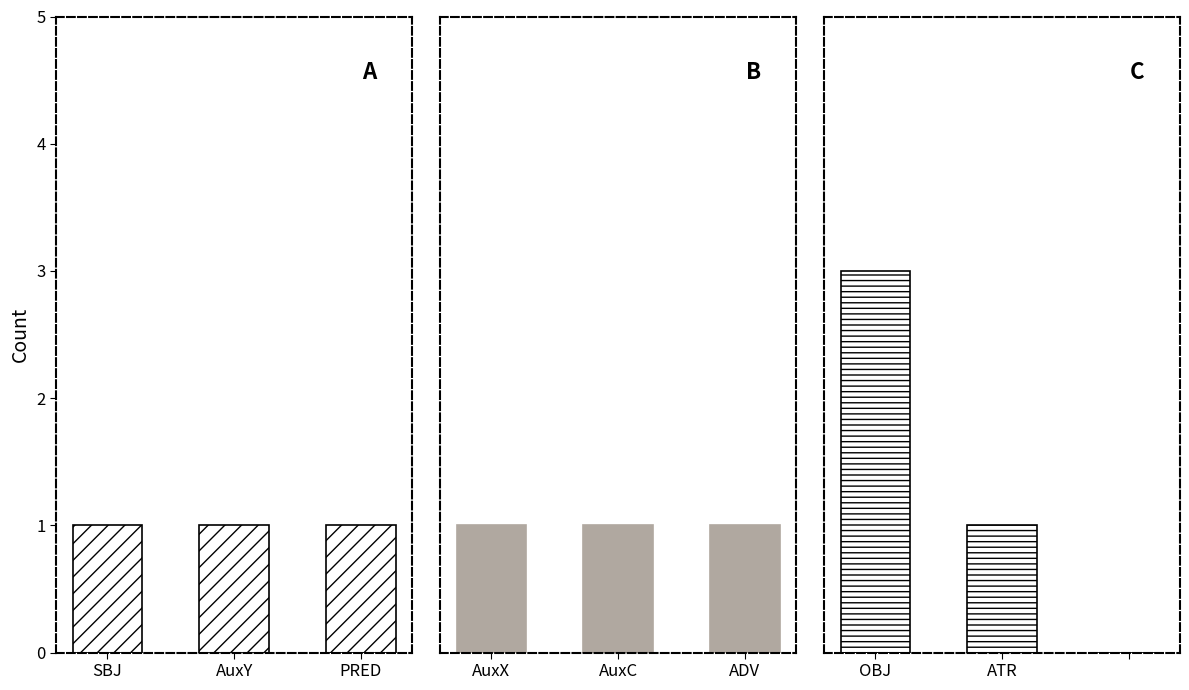

What is the maximum value shown in the chart?

3